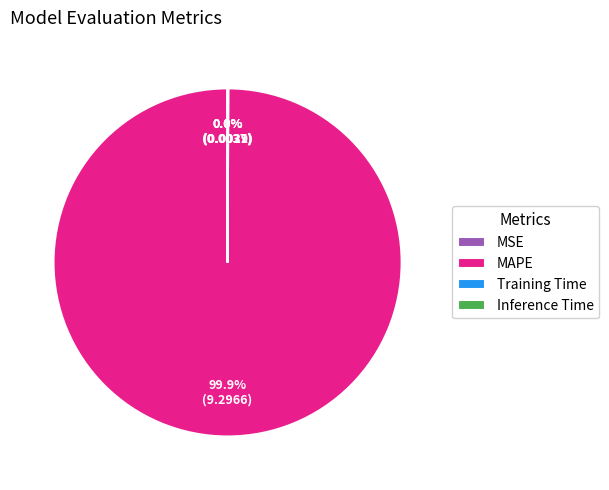

What is the largest slice in the pie chart?

MAPE